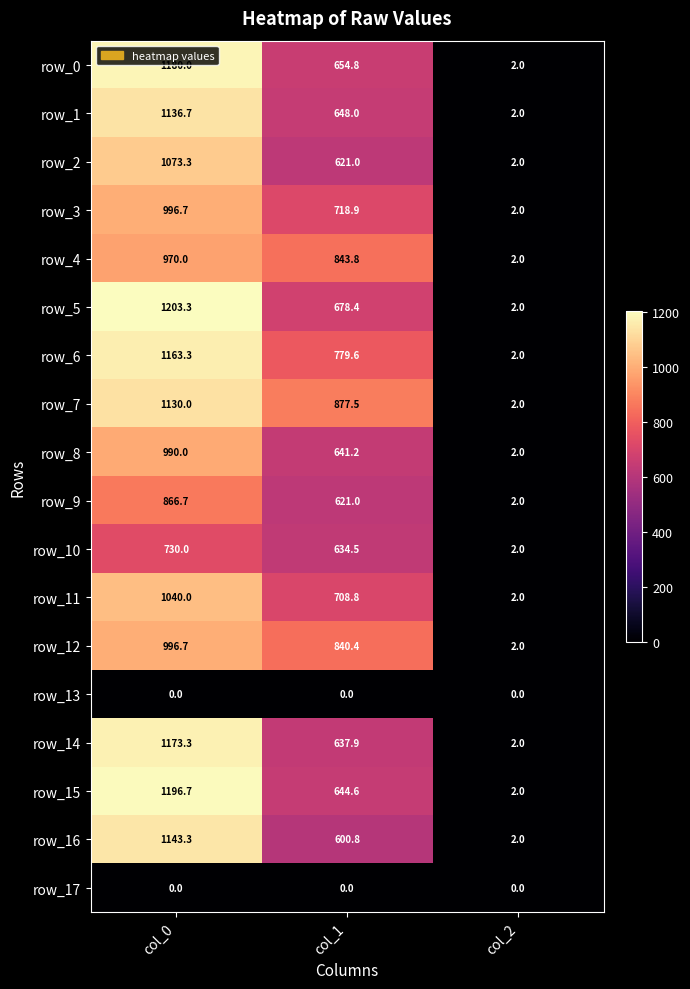

Rank the categories by row_2 value from highest to lowest.

col_0, col_1, col_2